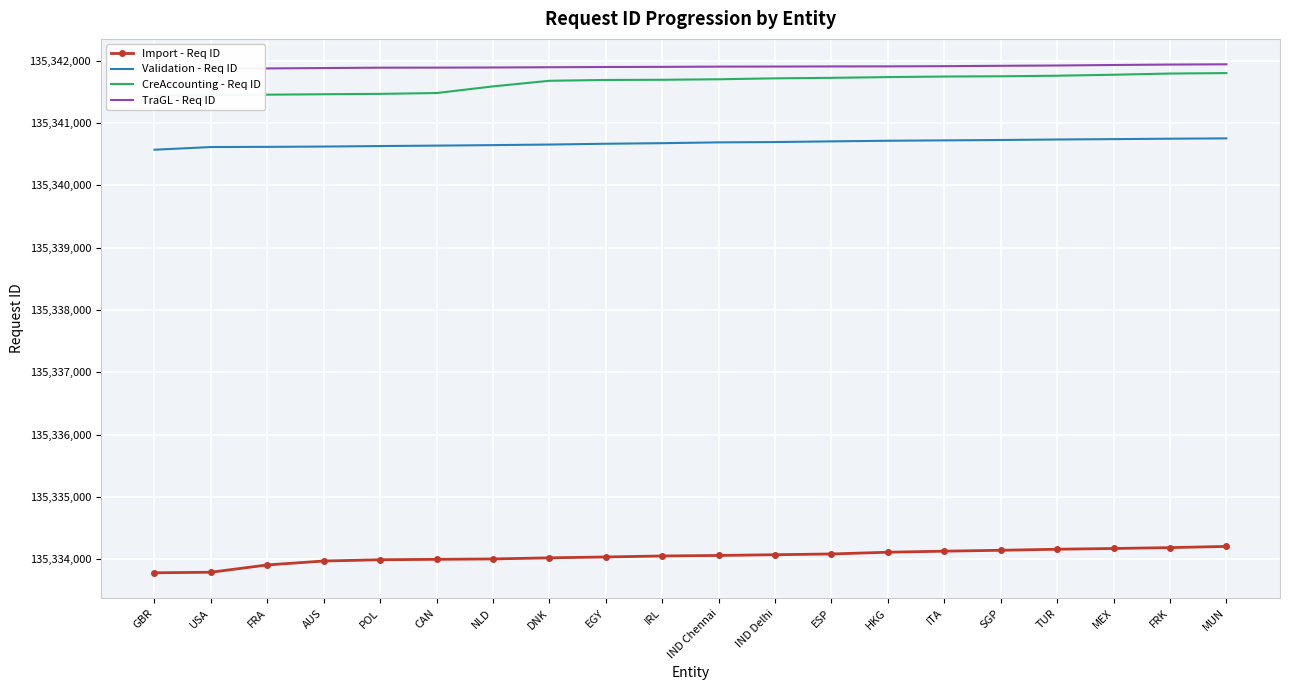

What is the approximate value of Import - Req ID at FRK?

135334188